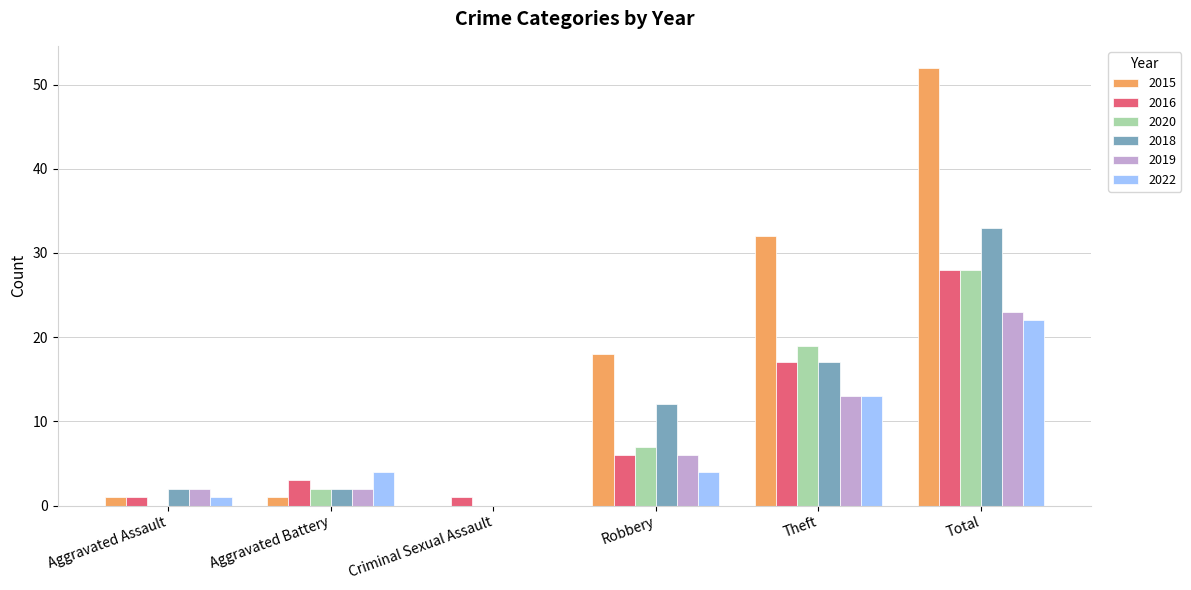

Where is 2022 nearest to the value 11?

Theft